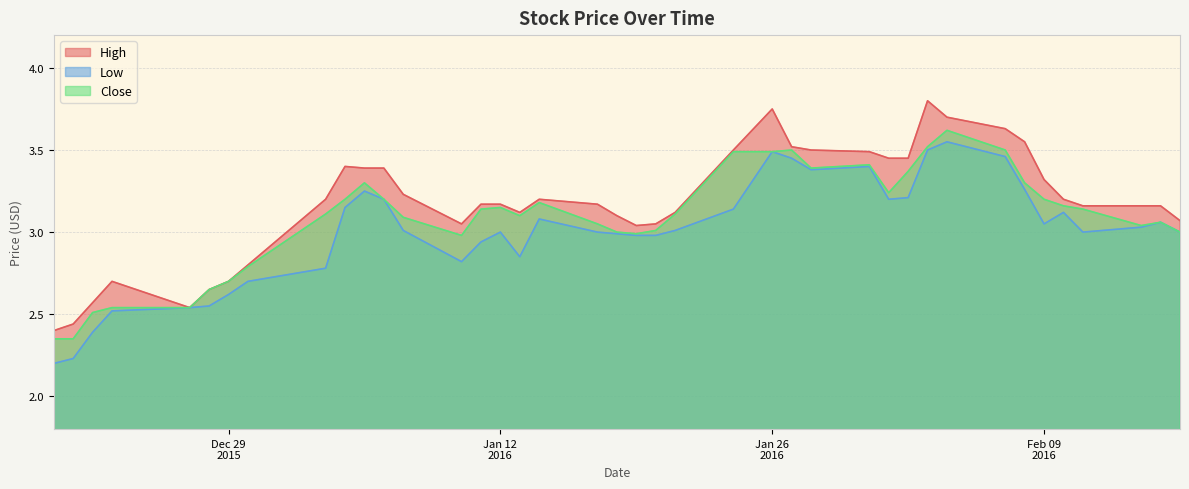

Which series has the largest range (max minus min)?

High